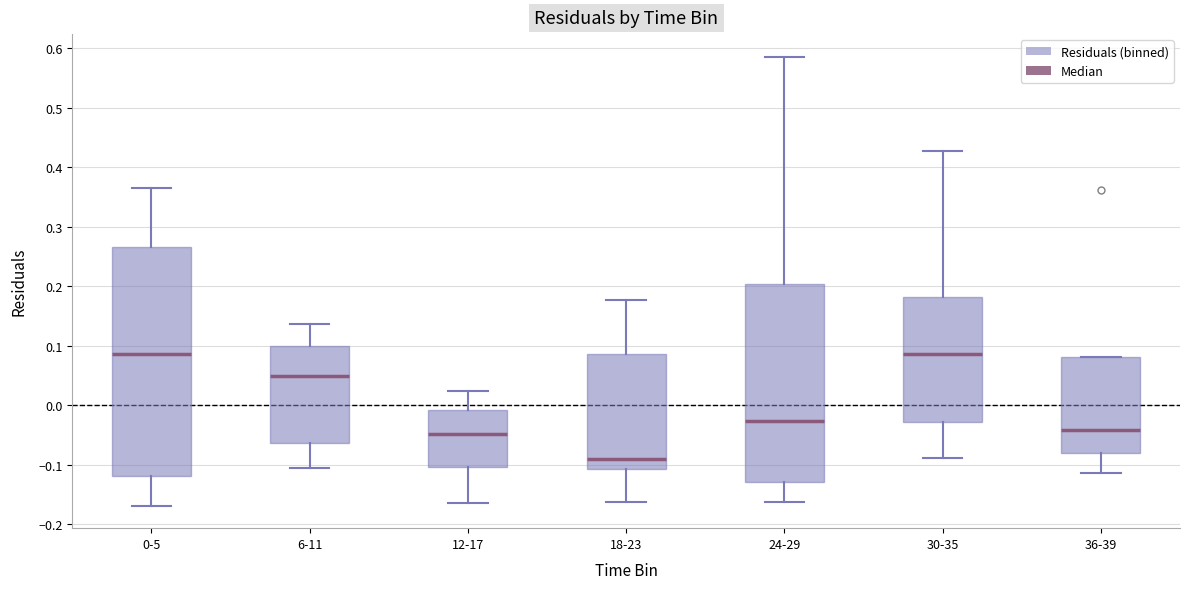

Reading left to right, transcribe this box plot: for each box, give where its median line is, the range the box spans, and where its two whiskers end, as read against the y-axis. The values are not printed on the chart, so give them approximately, as read against the axis.

0-5: median 0.09, box -0.12 to 0.27, whiskers -0.17 to 0.36
6-11: median 0.05, box -0.06 to 0.10, whiskers -0.11 to 0.14
12-17: median -0.05, box -0.10 to -0.01, whiskers -0.16 to 0.02
18-23: median -0.09, box -0.11 to 0.09, whiskers -0.16 to 0.18
24-29: median -0.03, box -0.13 to 0.20, whiskers -0.16 to 0.59
30-35: median 0.09, box -0.03 to 0.18, whiskers -0.09 to 0.43
36-39: median -0.04, box -0.08 to 0.08, whiskers -0.11 to 0.08